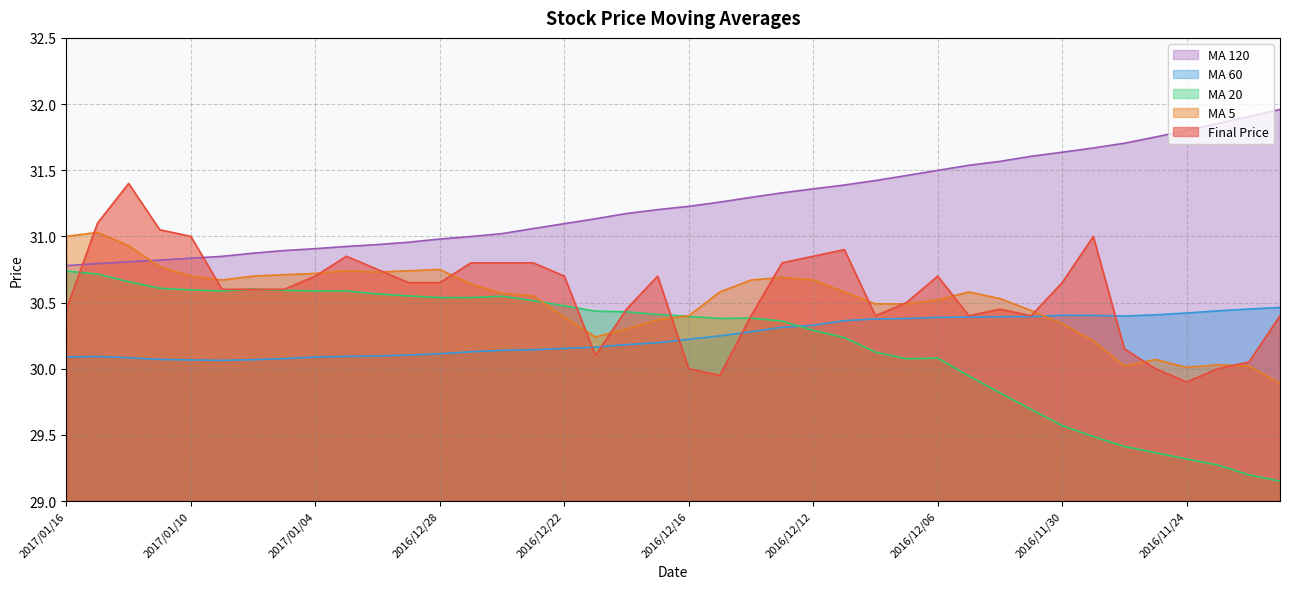

At 2016/12/20, list the series in order from smallest to largest.

avg_sixty, avg_five, avg_twenty, finial_price, avg_hundred_twenty